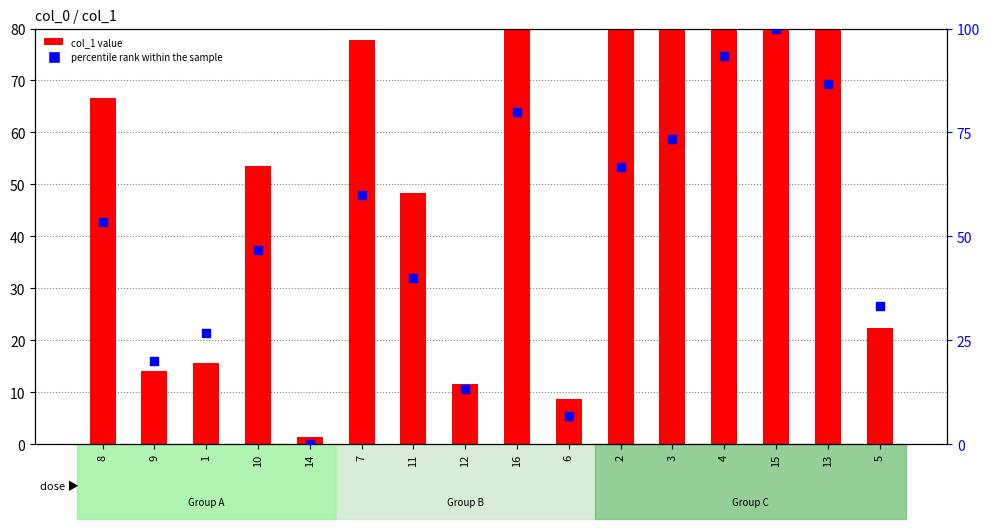

Which series has the largest Y range (max minus min)?

percentile rank within the sample